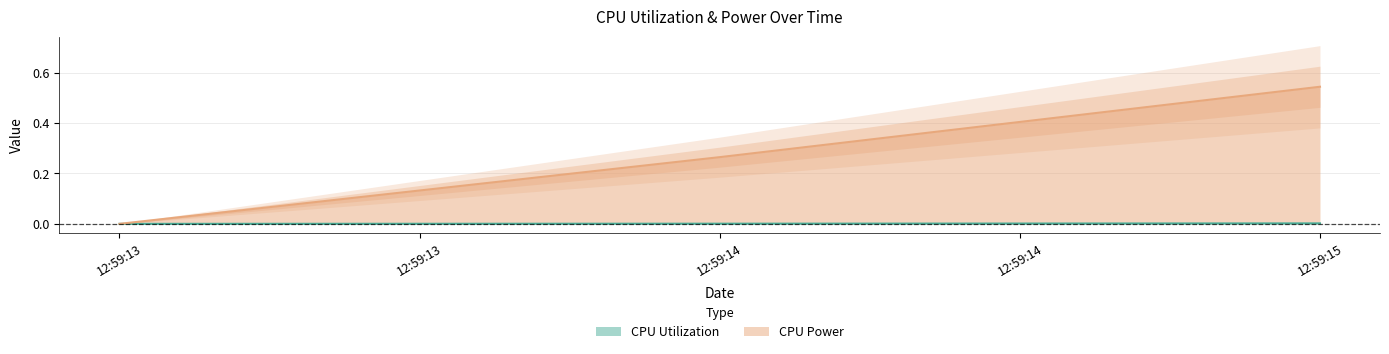

Which series has the largest range (max minus min)?

CPU Power